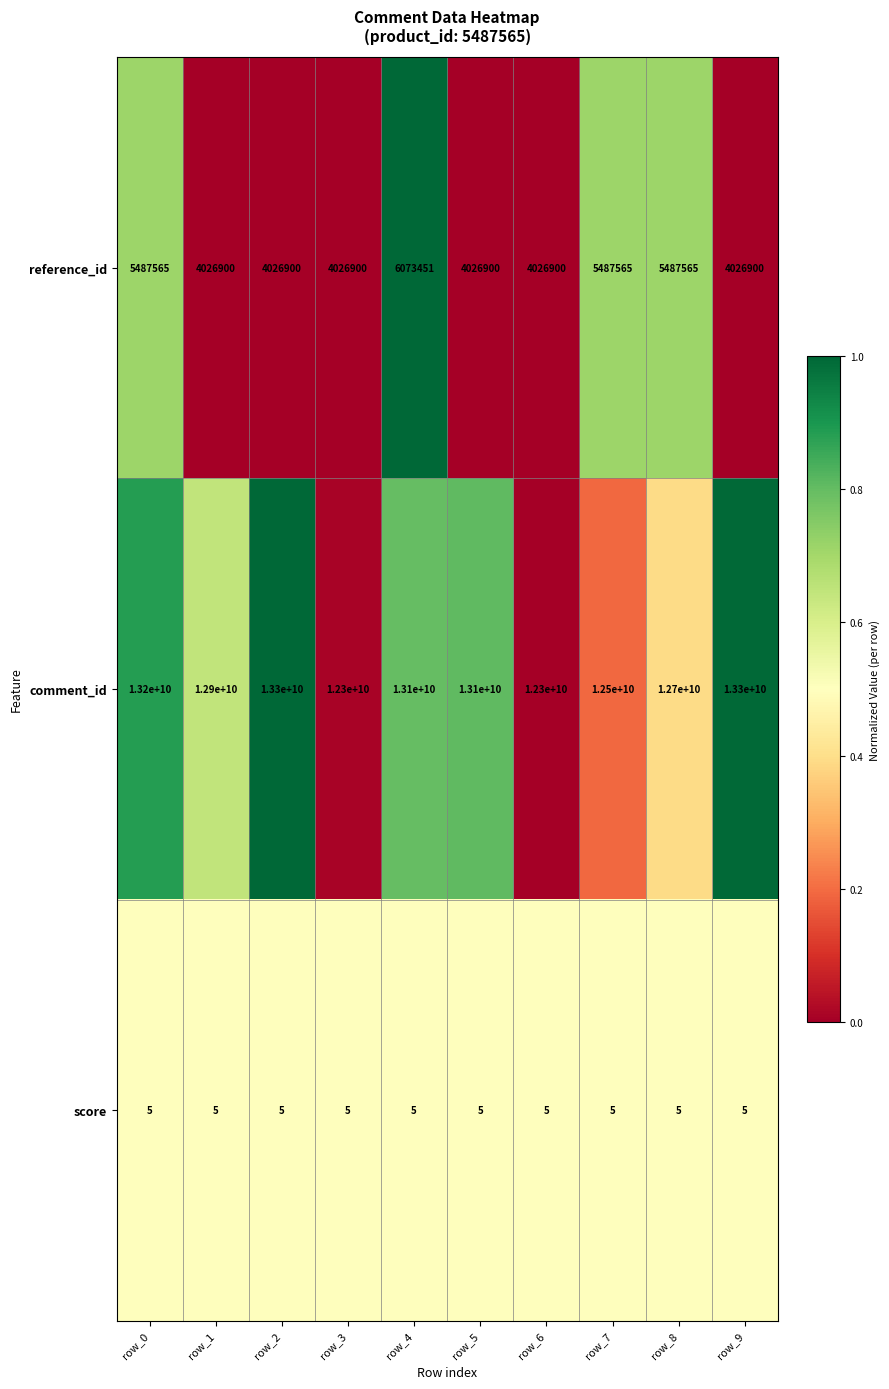

True or false: score has a value of 5 at row_8.

True